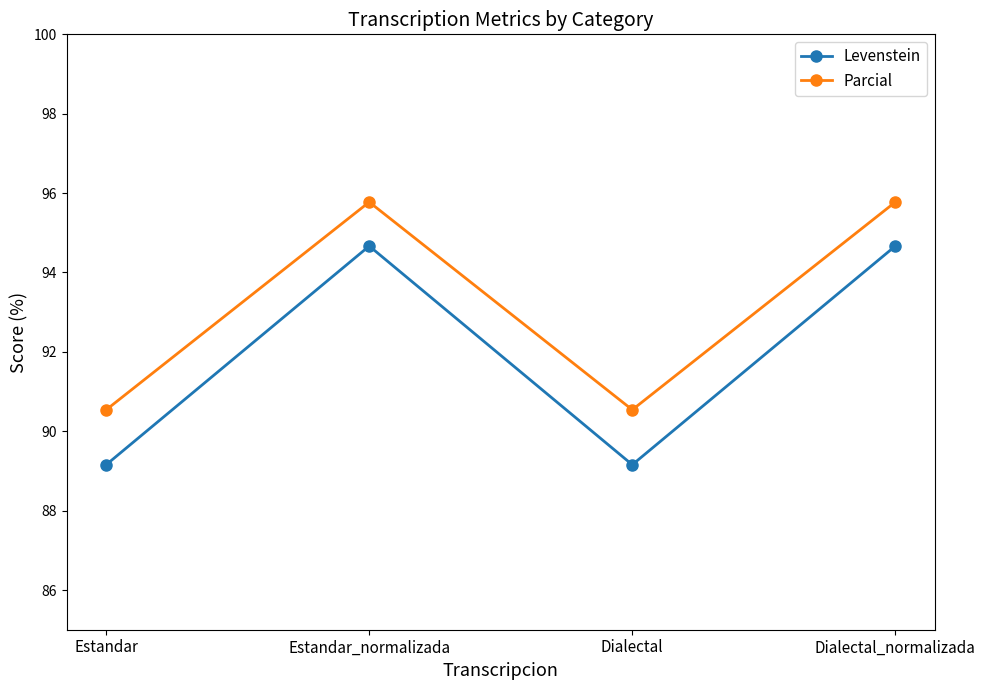

What is the label of the 1st point from the left?

Estandar